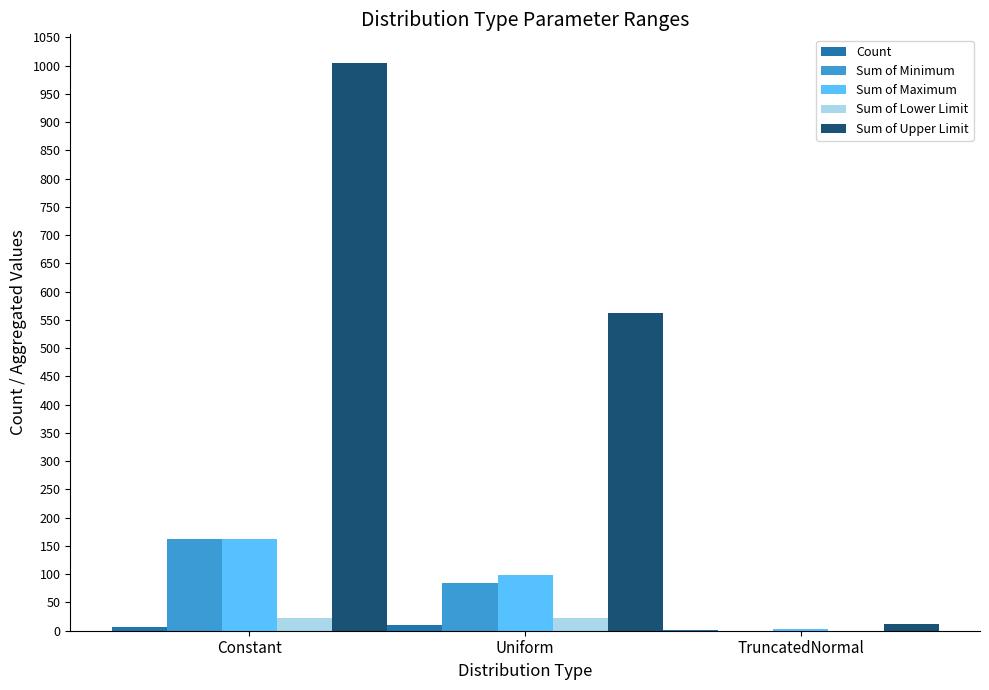

What is the sum of all Sum of Upper Limit values?

1580.0